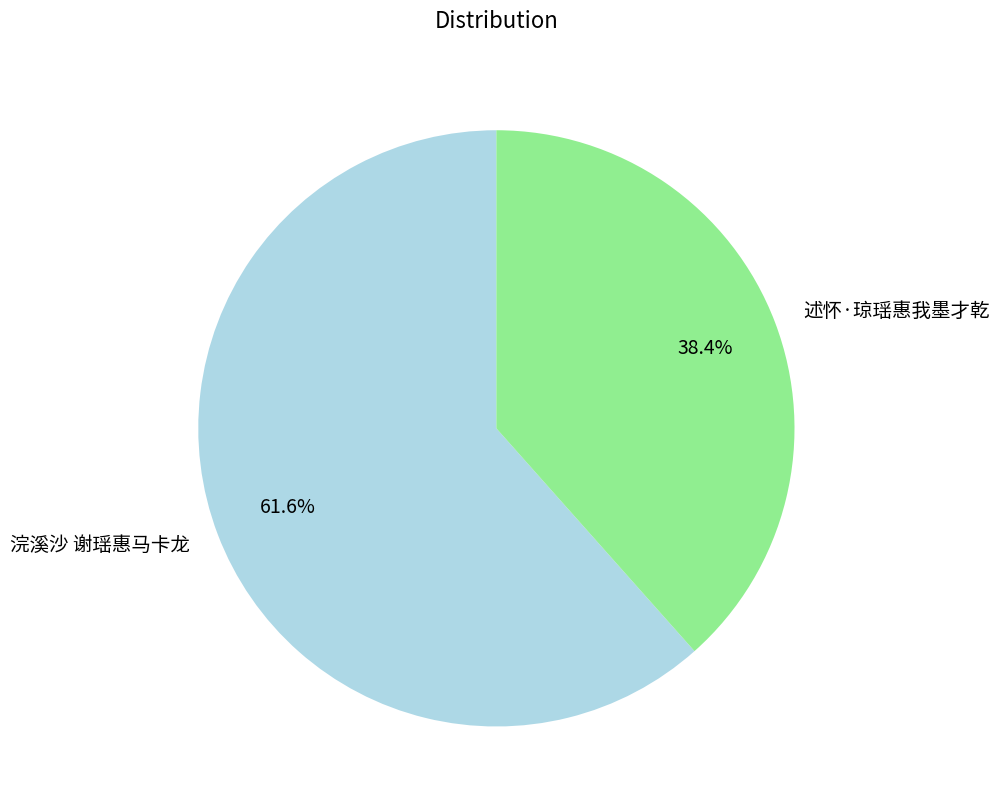

What portion of the pie excludes 述怀·琼瑶惠我墨才乾?

61.6%